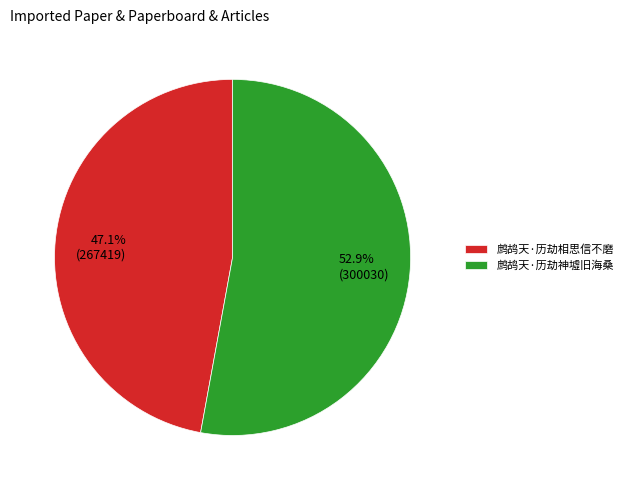

What percentage is the 鹧鸪天·历劫神墟旧海桑 slice, to the nearest percent?

53%